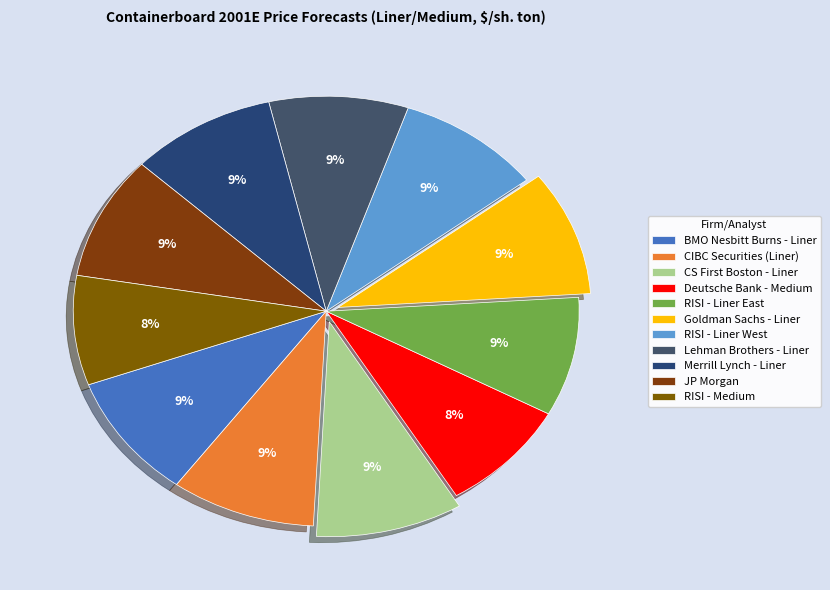

The Deutsche Bank - Medium slice represents 2% of the pie. True or false?

False